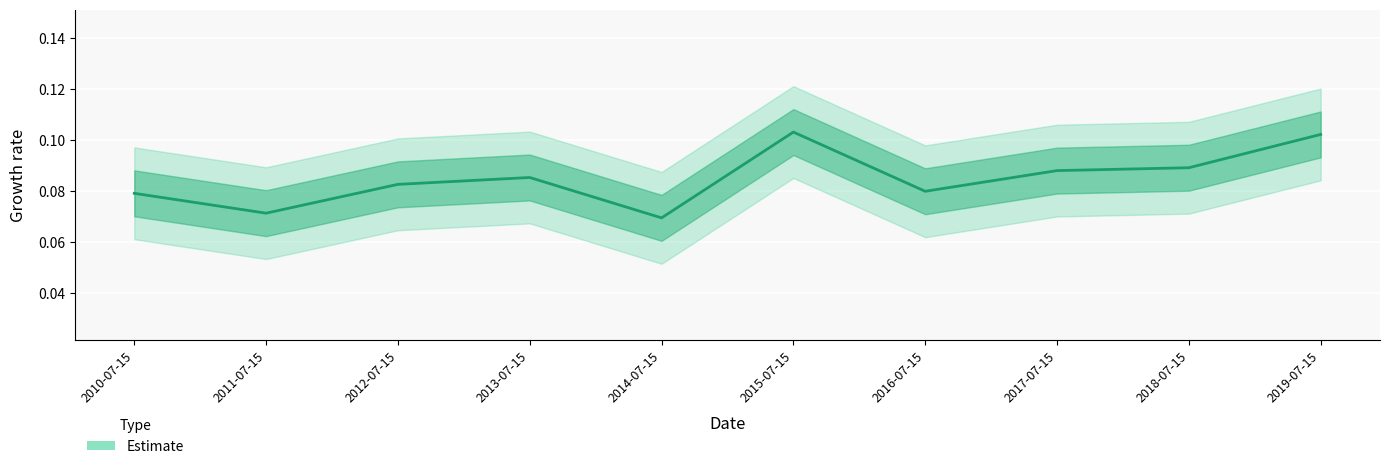

Where is the first local maximum?

2013-07-15